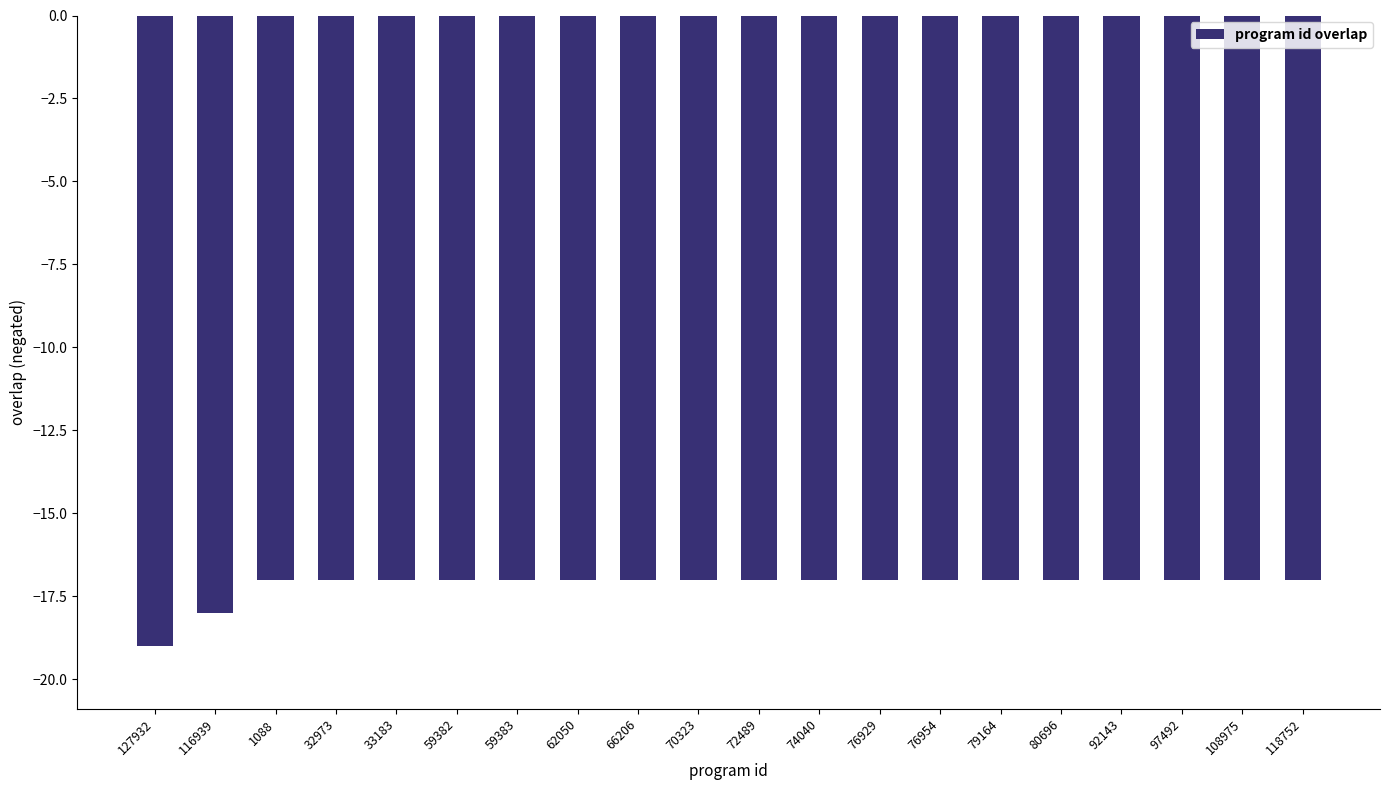

Where is the data nearest to the value -18?

116939